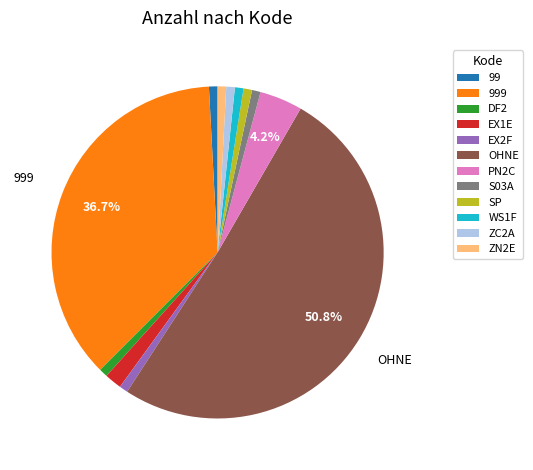

To the nearest percent, what is the combined percentage of EX2F and S03A?

2%